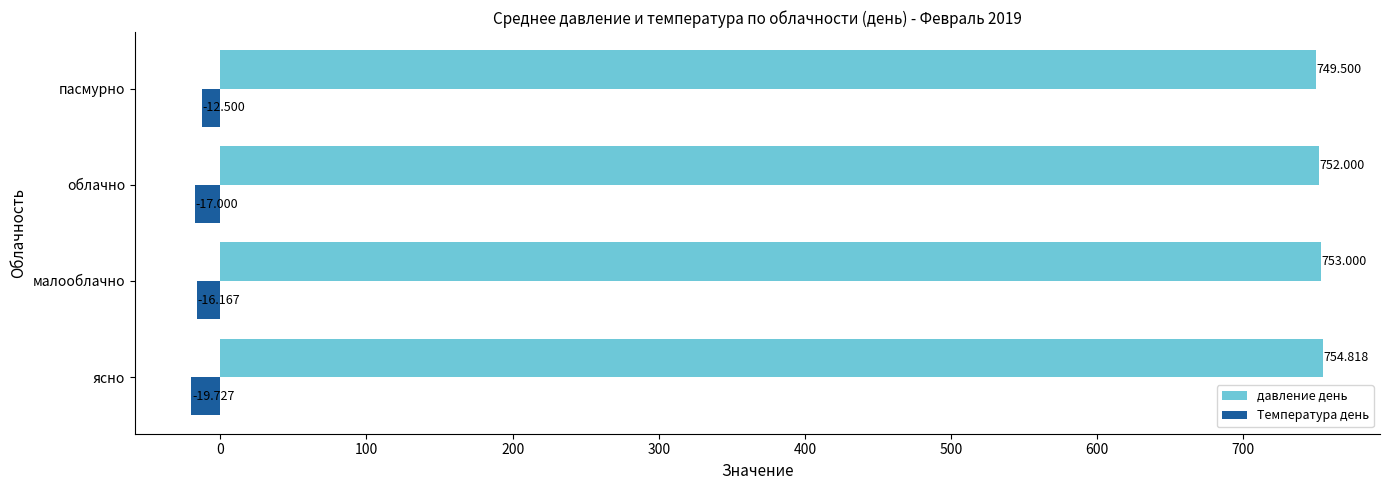

At which category is the sum across all series the highest?

пасмурно